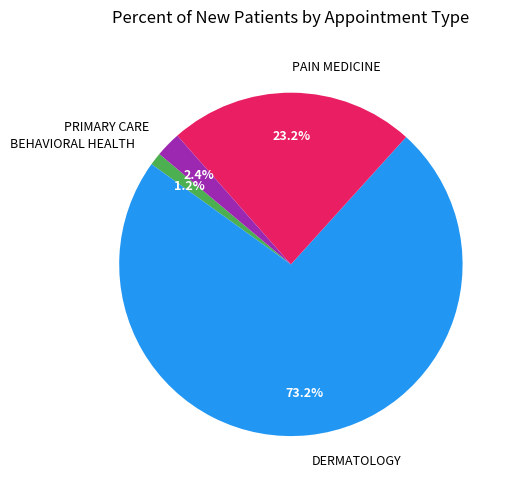

To the nearest percent, what is the difference between the largest and smallest slice percentages?

72%